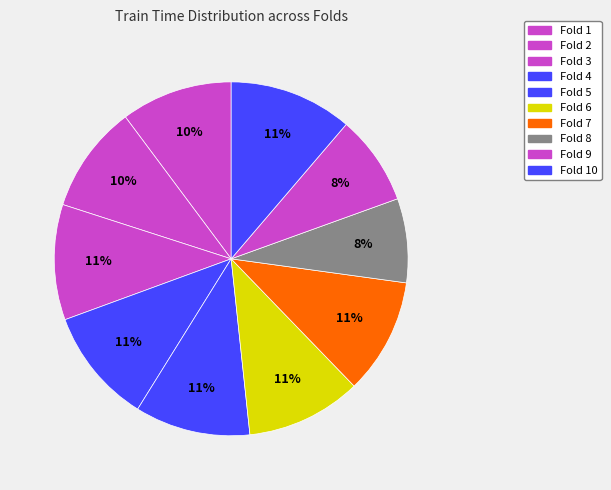

How many slices are in this pie chart?

10